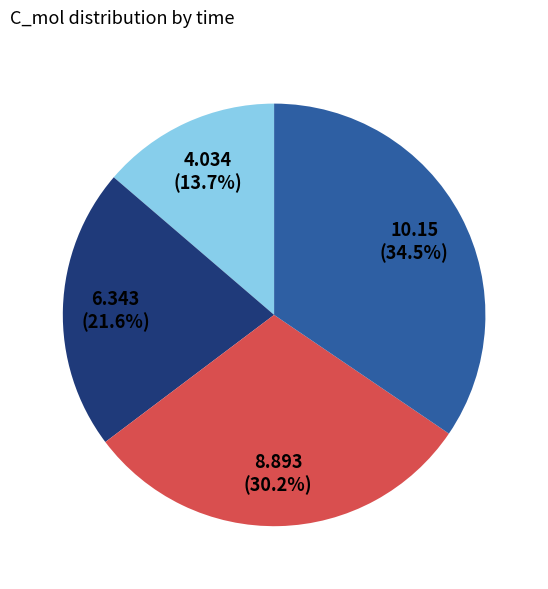

Is there a majority slice in this chart?

No